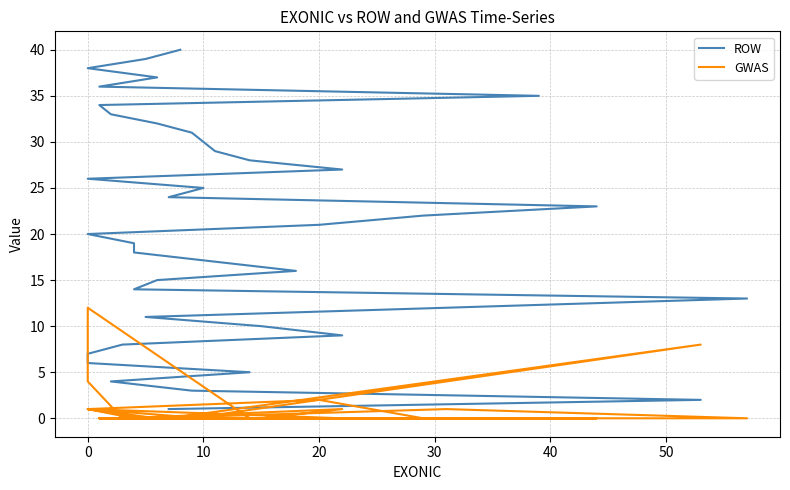

True or false: ROW has more than 0 points higher than both neighbors.

False